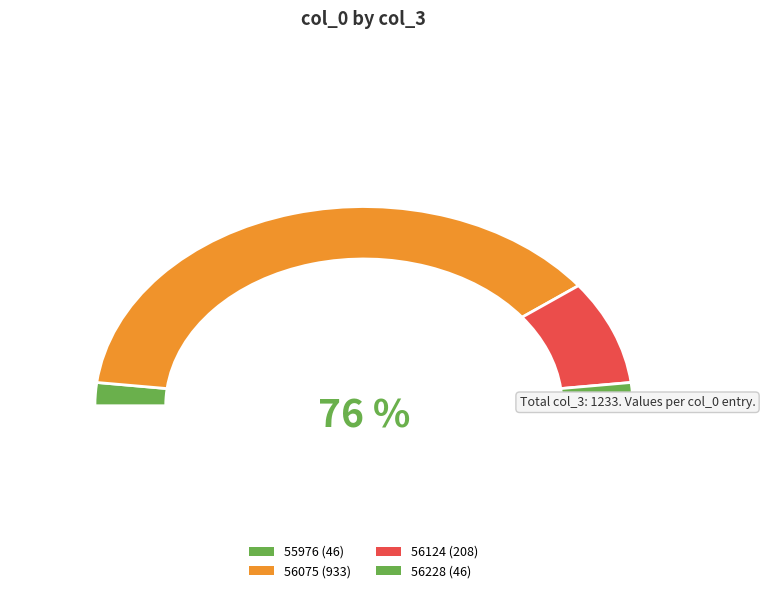

To the nearest percent, what is the average slice percentage?

25%